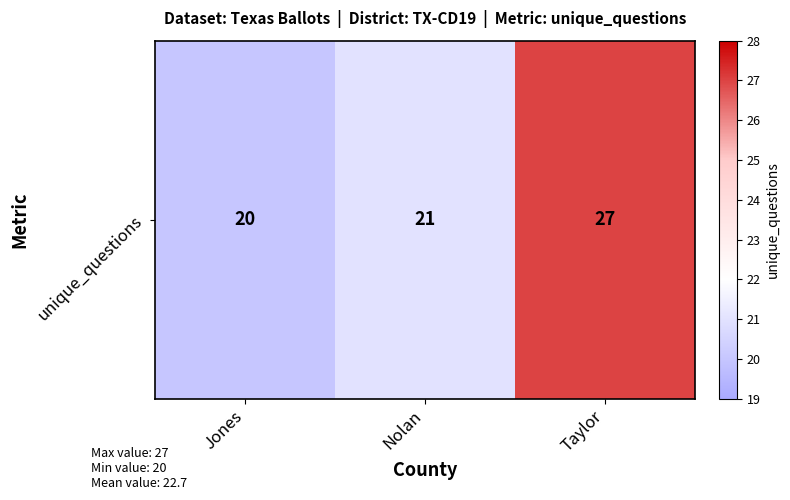

What is the change in value from Jones to Taylor?

+7